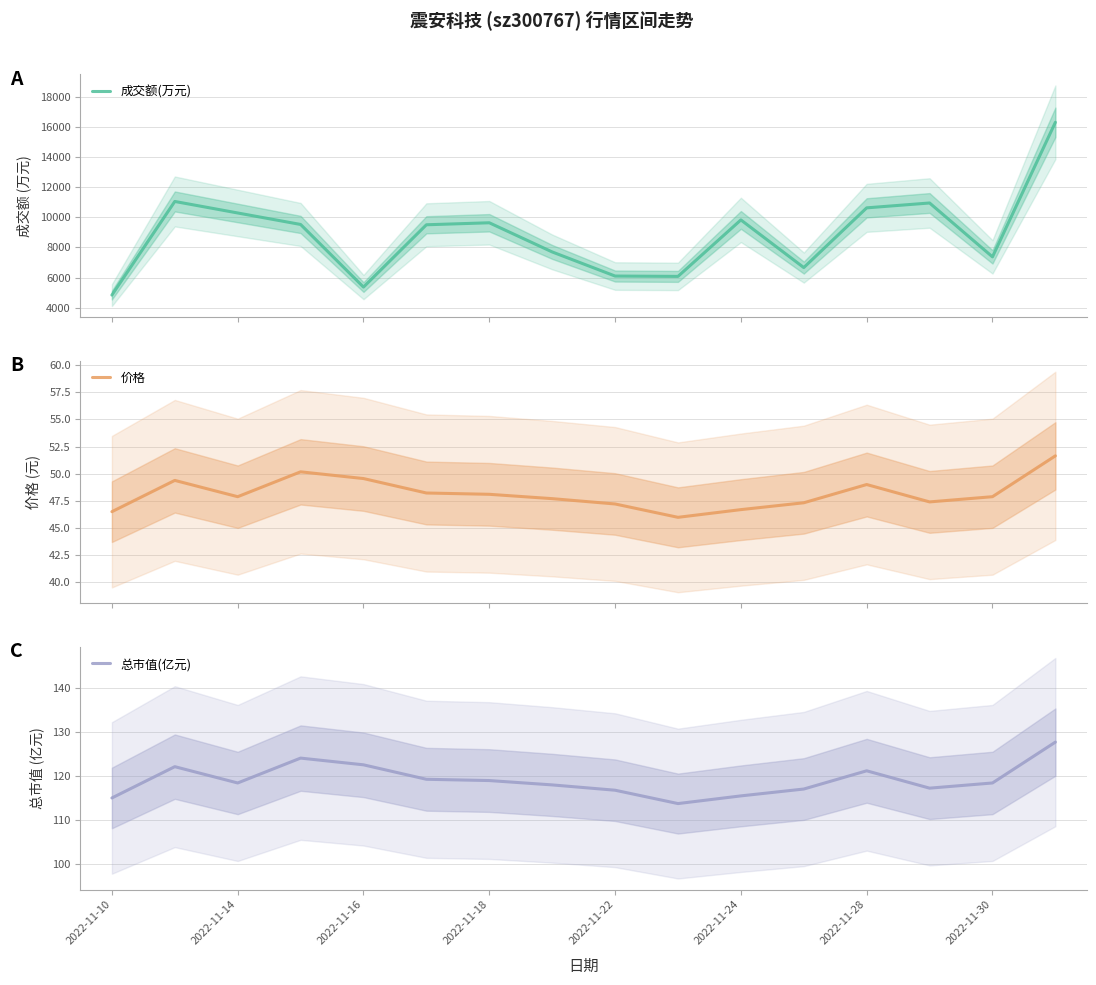

At how many categories does at least one series exceed 347?

16